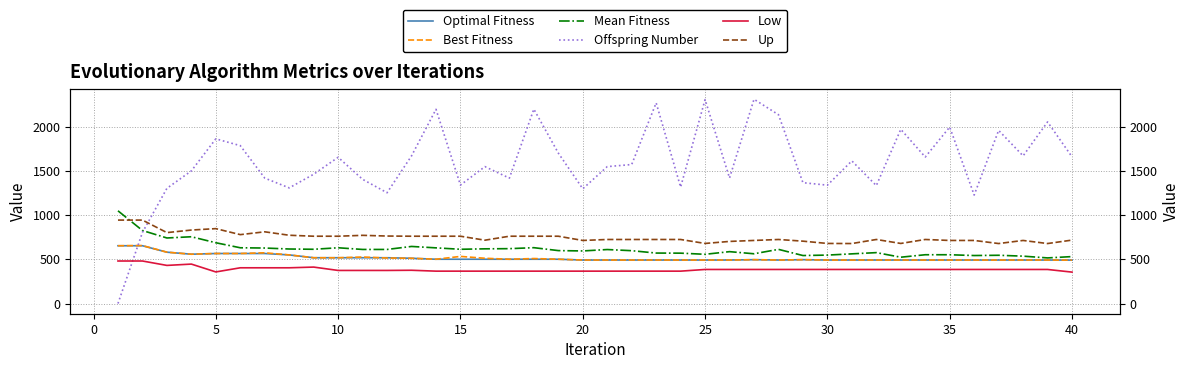

What is the maximum value for Offspring Number?

2316